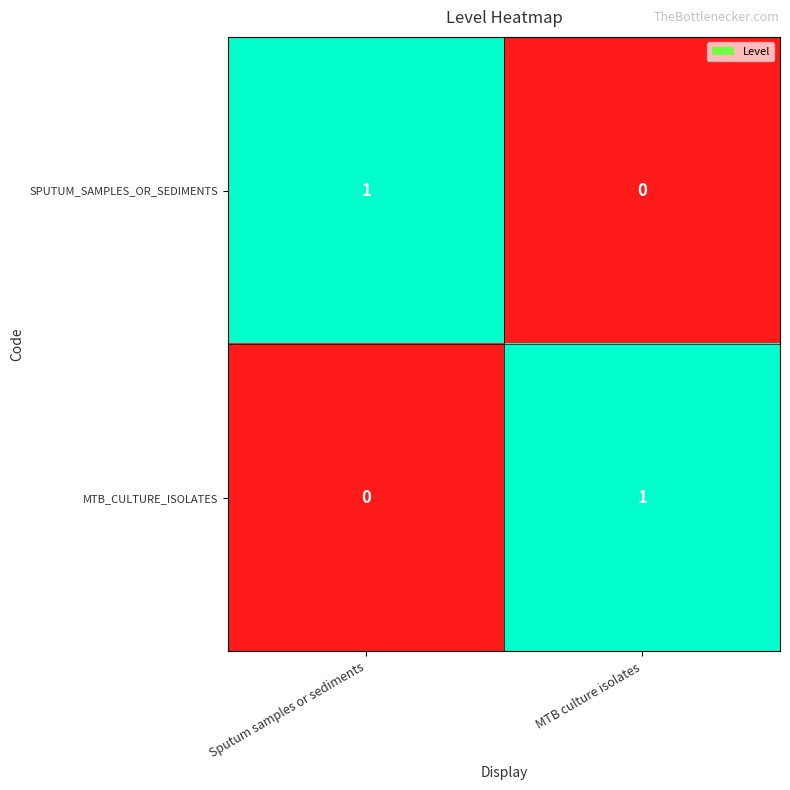

Which category has the highest value in the SPUTUM_SAMPLES_OR_SEDIMENTS series?

Sputum samples or sediments